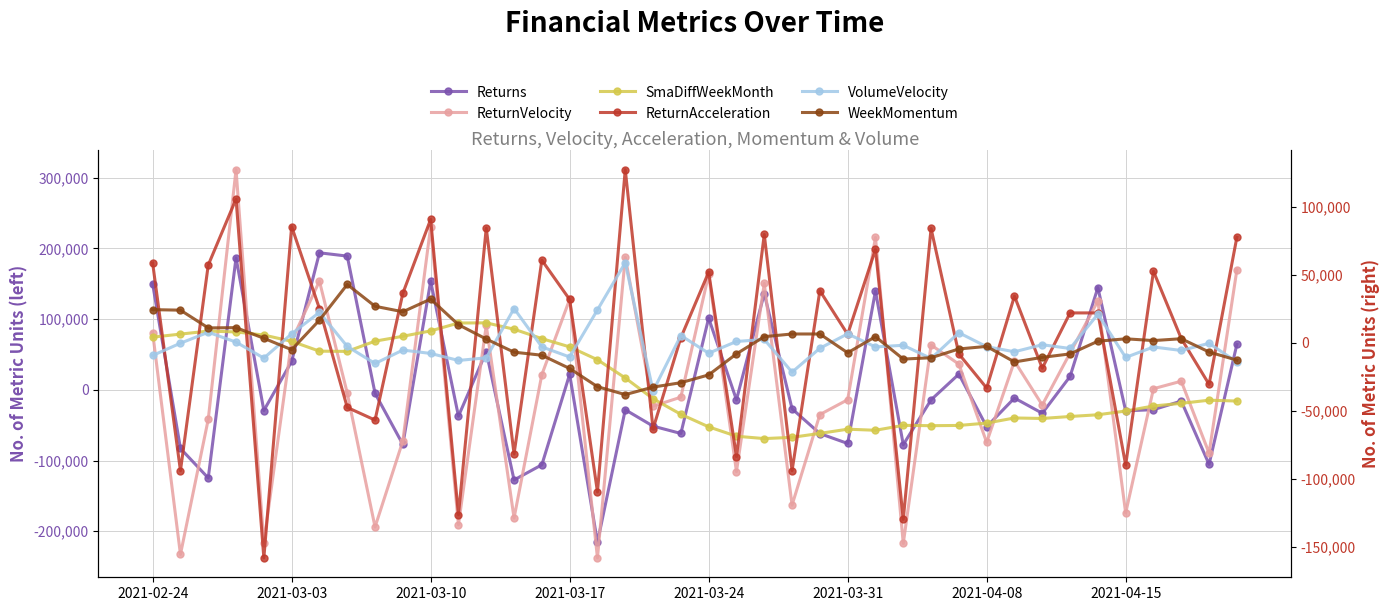

Between 28 and 14, which is larger?

28